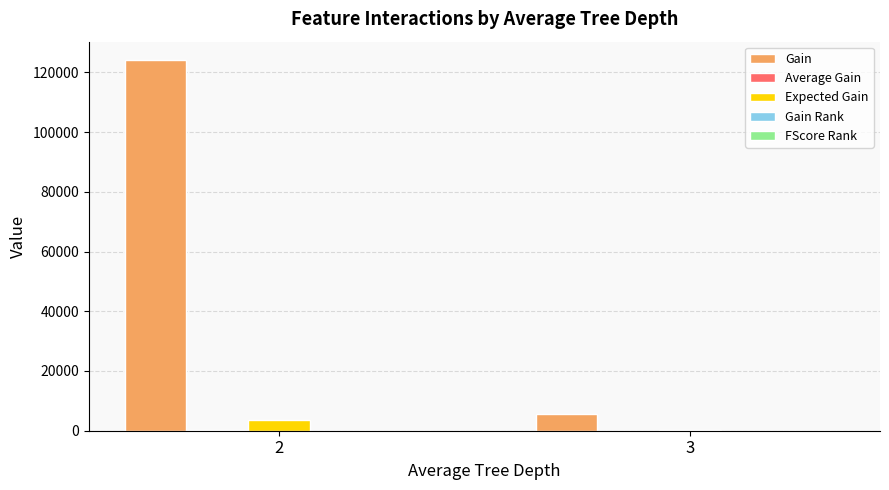

How many groups of bars are there?

2